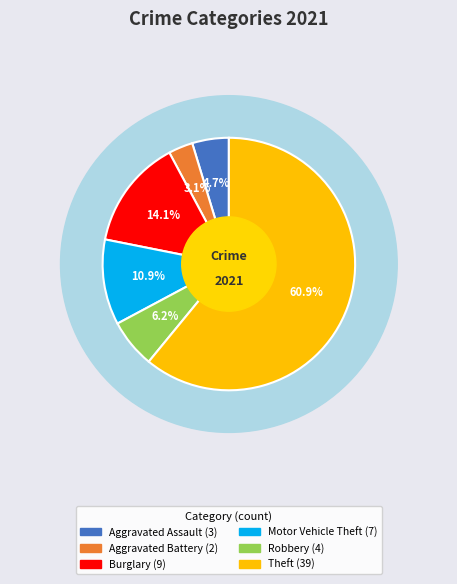

What percentage is the Theft slice, to the nearest percent?

61%